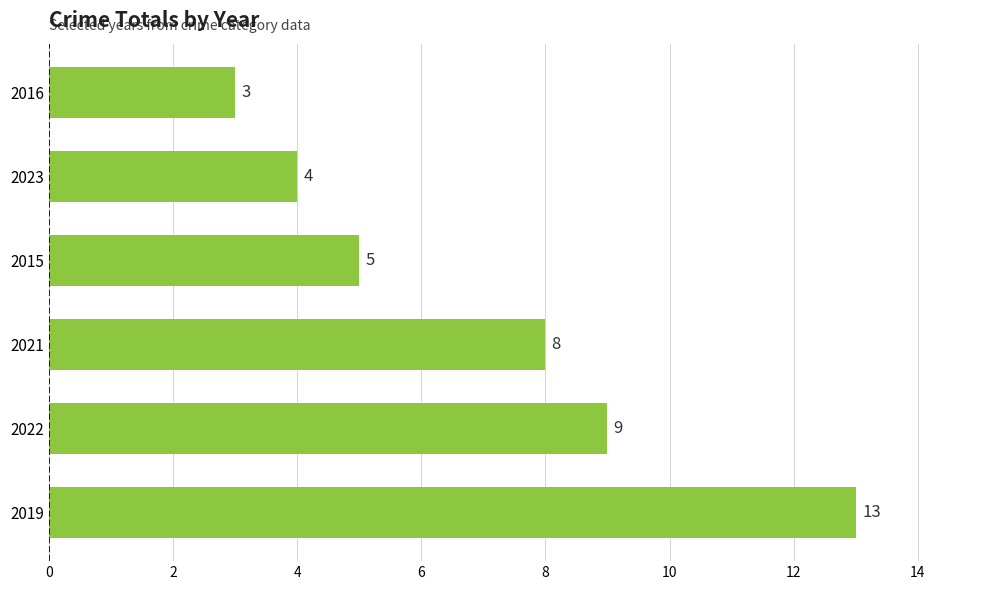

Are the bars horizontal?

Yes